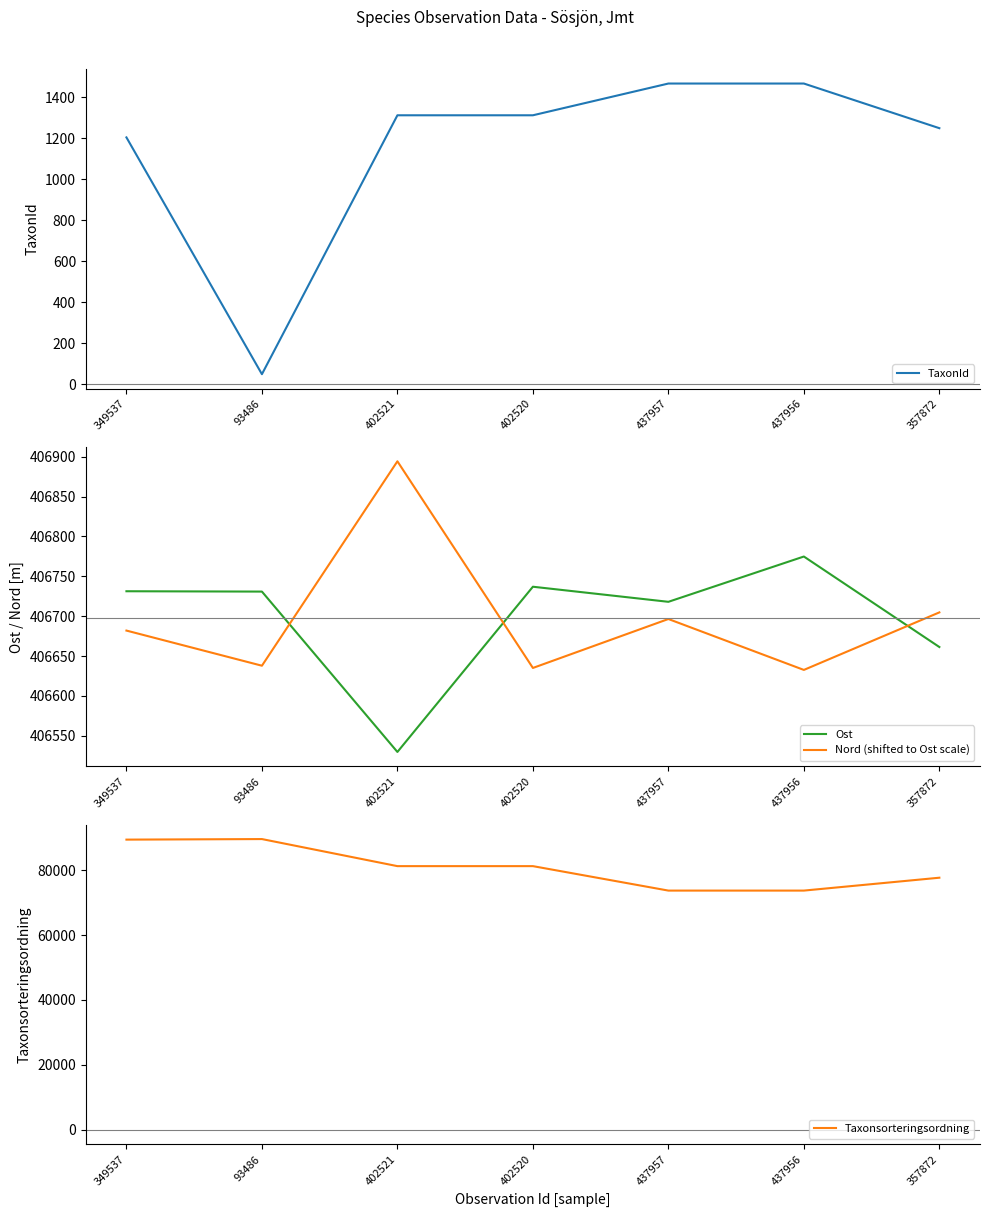

Does the chart have visible grid lines?

No